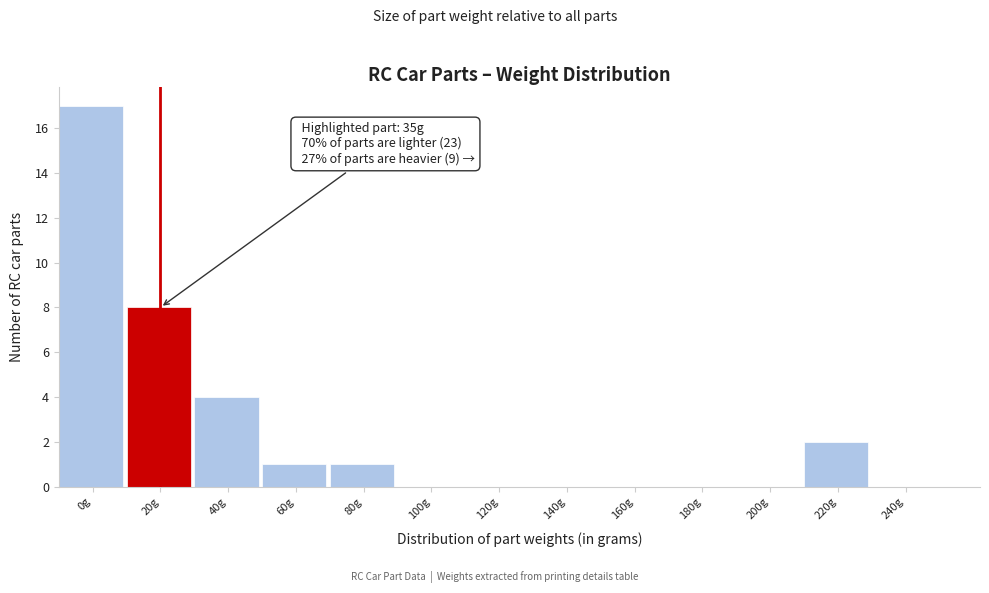

Reading right to left, extract all data points from this chart.

240g=0	220g=2	200g=0	180g=0	160g=0	140g=0	120g=0	100g=0	80g=1	60g=1	40g=4	20g=8	0g=17